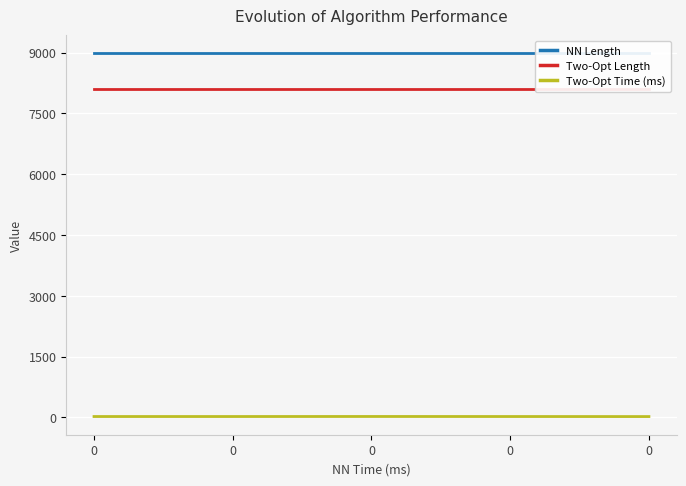

How many Two-Opt Time (ms) values are between 24 and 25?

4